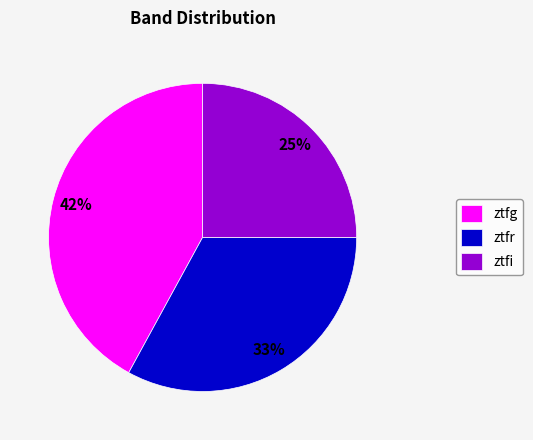

Is ztfi the majority of the pie?

No